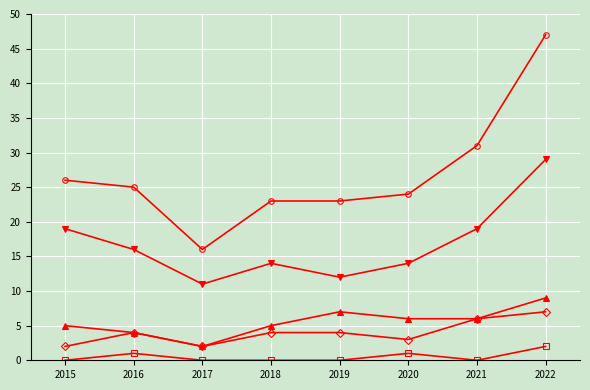

What is the total value across all series at 2021?

62